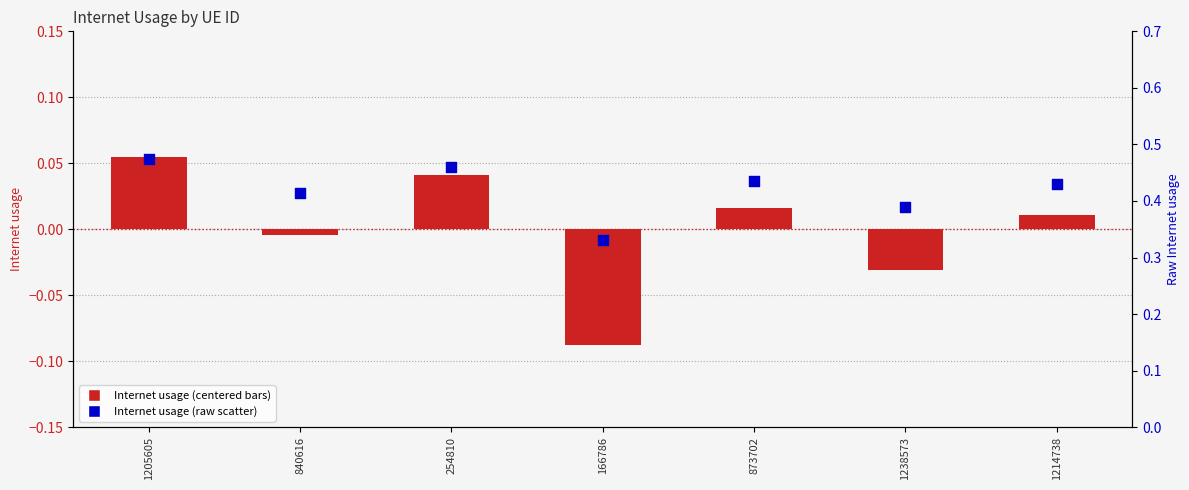

Which series contains the highest Y value?

Internet usage (raw)